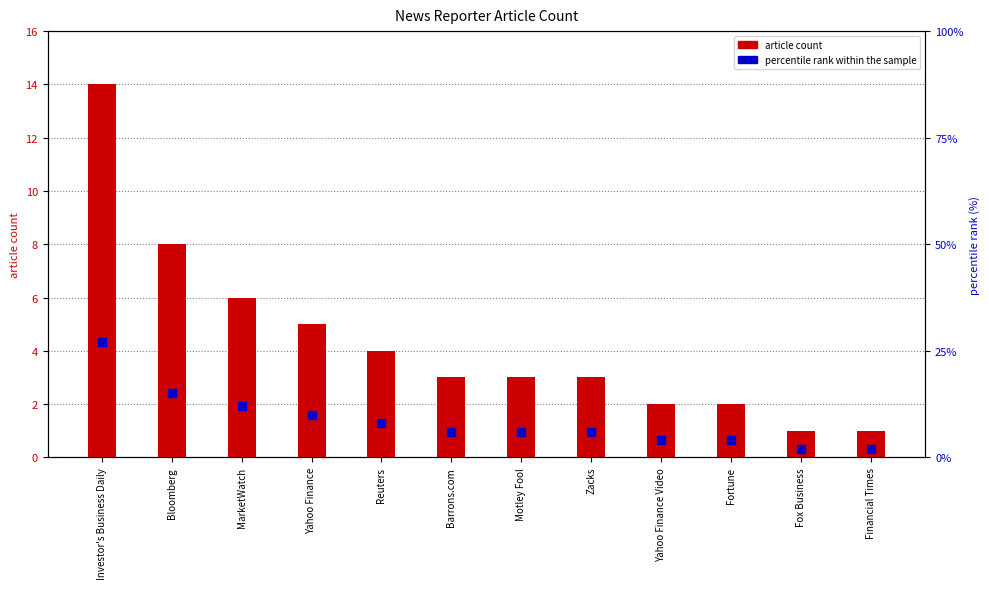

At how many categories does at least one series exceed 21?

1